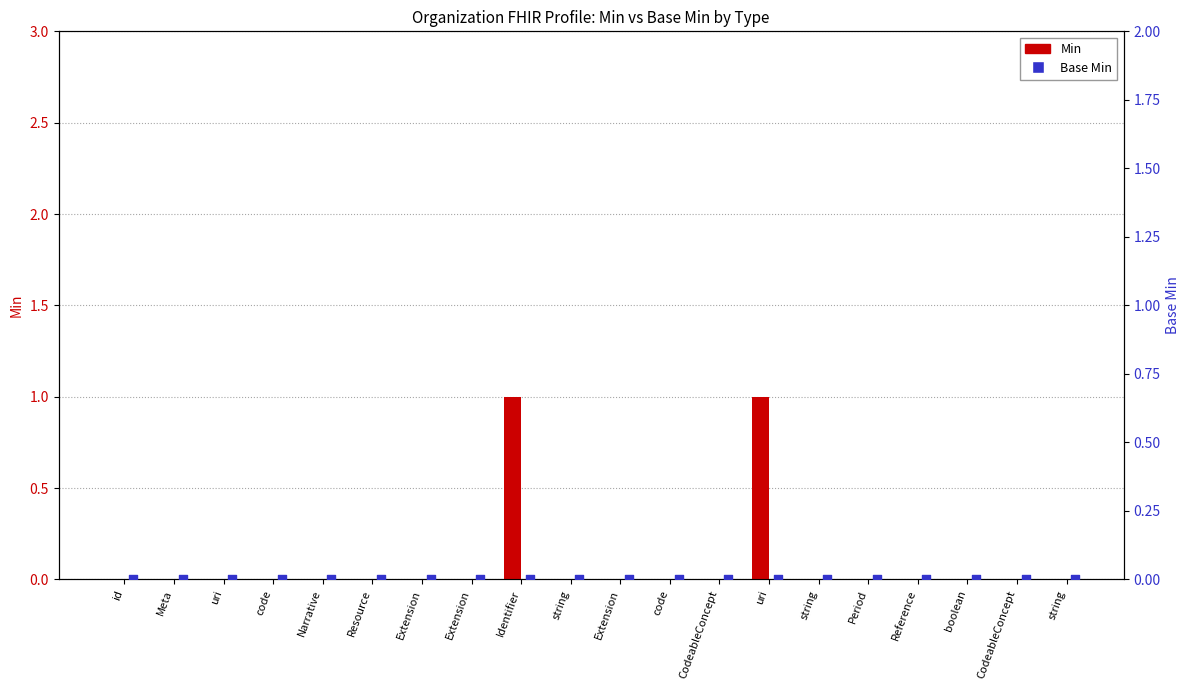

Is the value of Min at Extension greater than the value of Base Min at code?

No